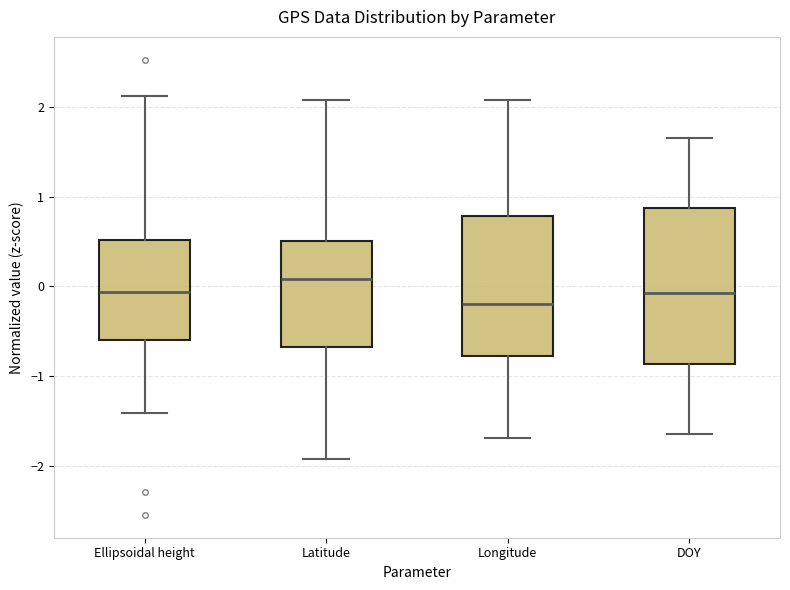

Reading left to right, read every box against the y-axis: the position of its median line, the range the box covers, and the ends of its whiskers. The values are not printed on the chart, so give them approximately, as read against the axis.

Ellipsoidal height: median -0.1, box -0.6 to 0.5, whiskers -1.4 to 2.1
Latitude: median 0.1, box -0.7 to 0.5, whiskers -1.9 to 2.1
Longitude: median -0.2, box -0.8 to 0.8, whiskers -1.7 to 2.1
DOY: median -0.1, box -0.9 to 0.9, whiskers -1.6 to 1.7